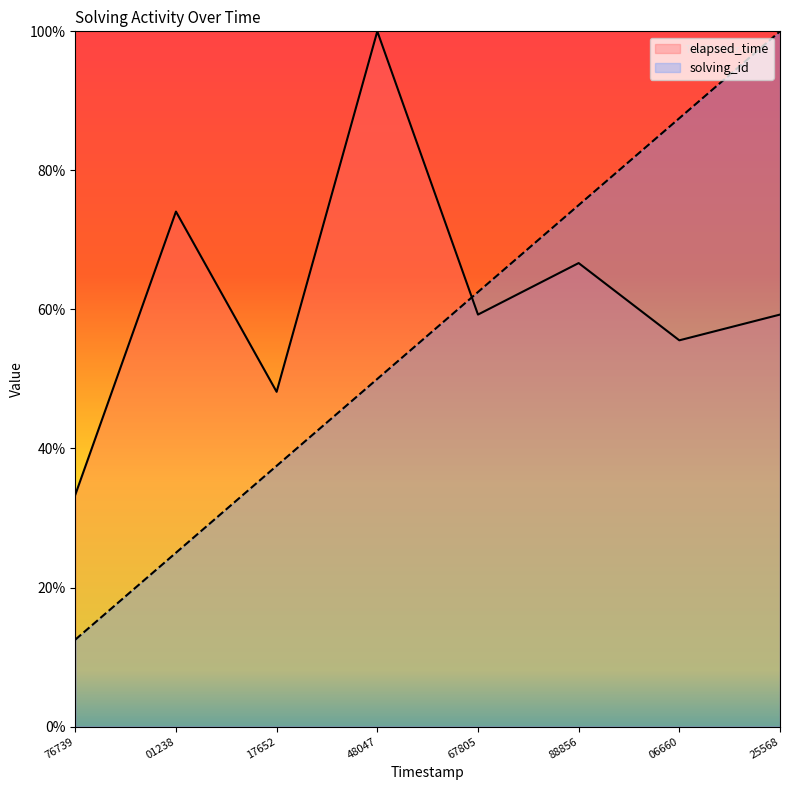

Rank the series at 06660 from lowest to highest value.

elapsed_time, solving_id